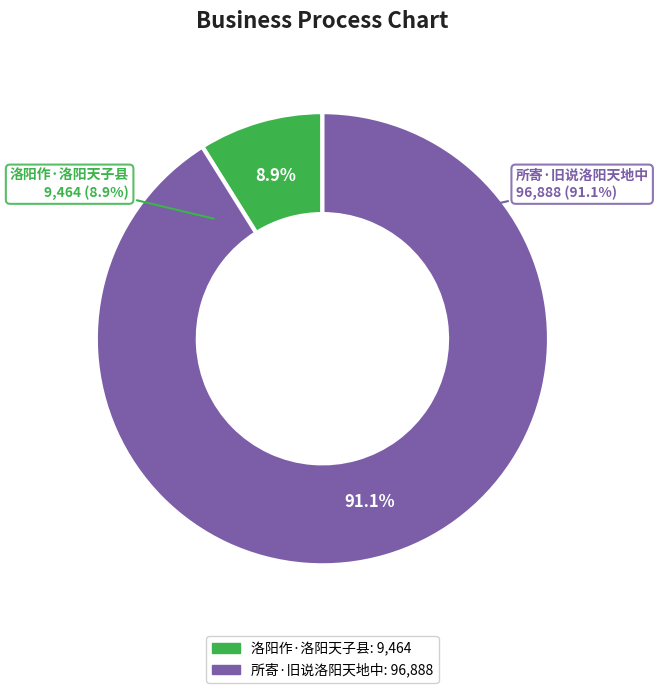

To the nearest percent, what is the difference between the 洛阳作·洛阳天子县 and 所寄·旧说洛阳天地中 slice percentages?

82%